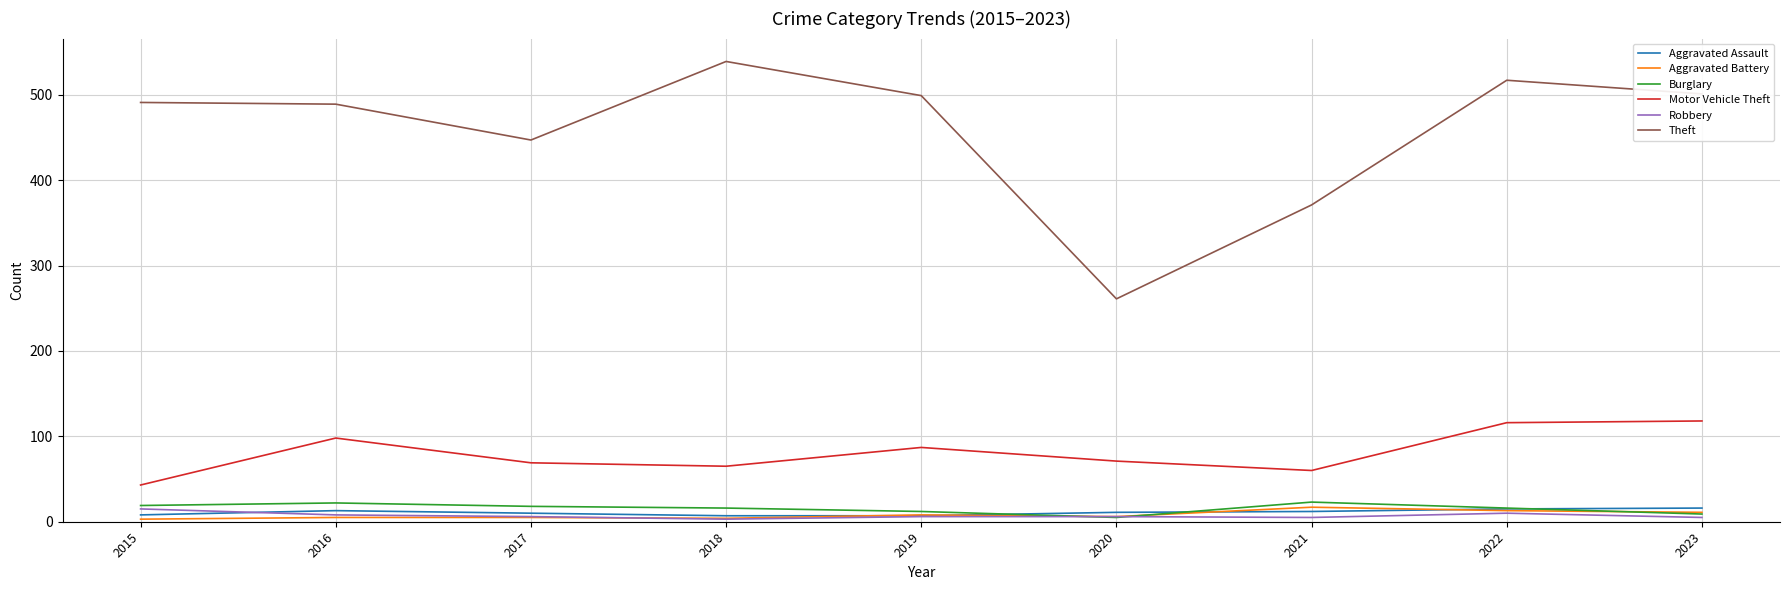

How many lines are shown in the chart?

6